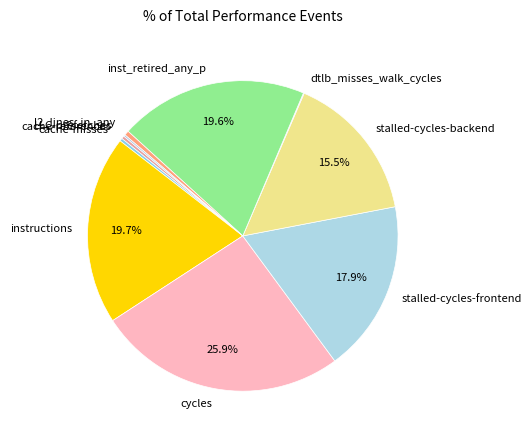

To the nearest percent, what is the combined percentage of instructions and inst_retired_any_p?

39%